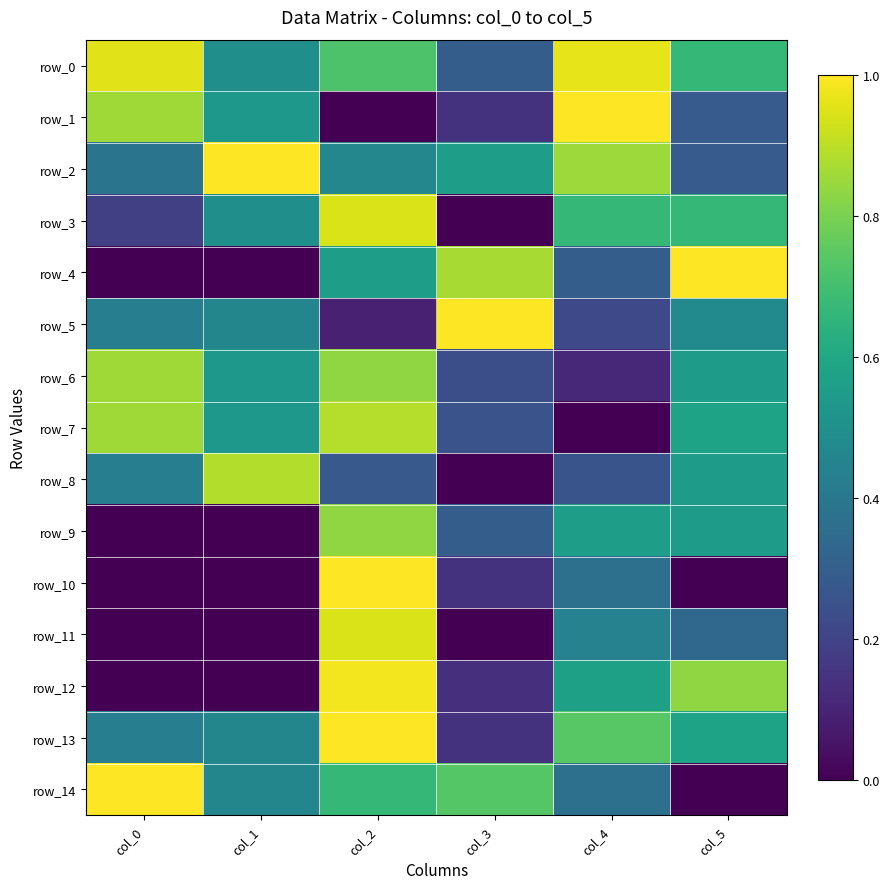

Which has a higher value, col_5 or col_3?

col_5